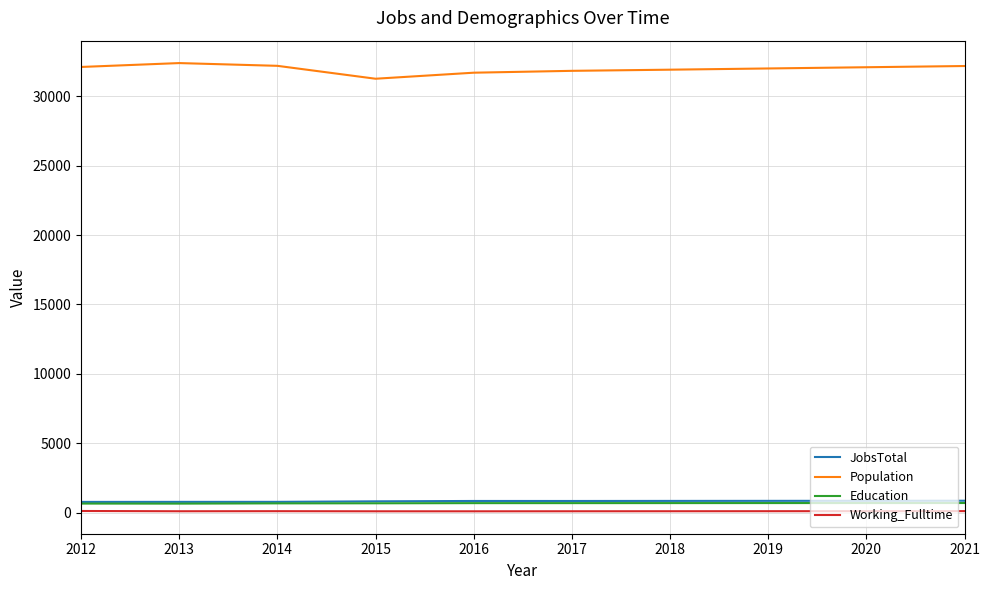

True or false: Working_Fulltime and Education cross at least once.

False